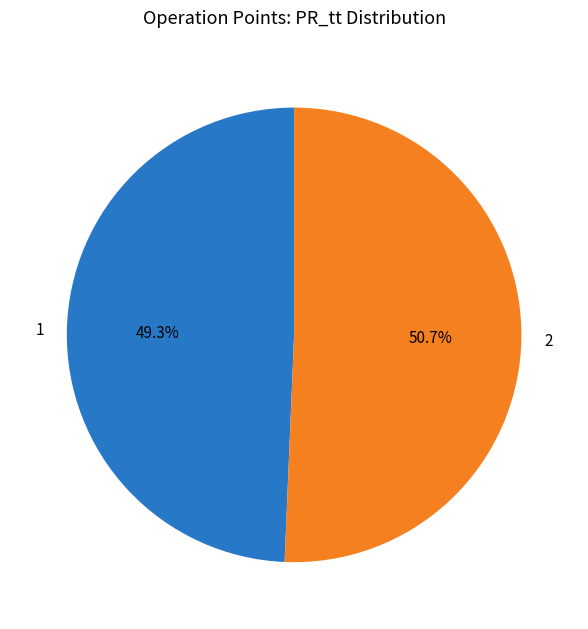

Is there any slice that represents more than half of the pie?

Yes